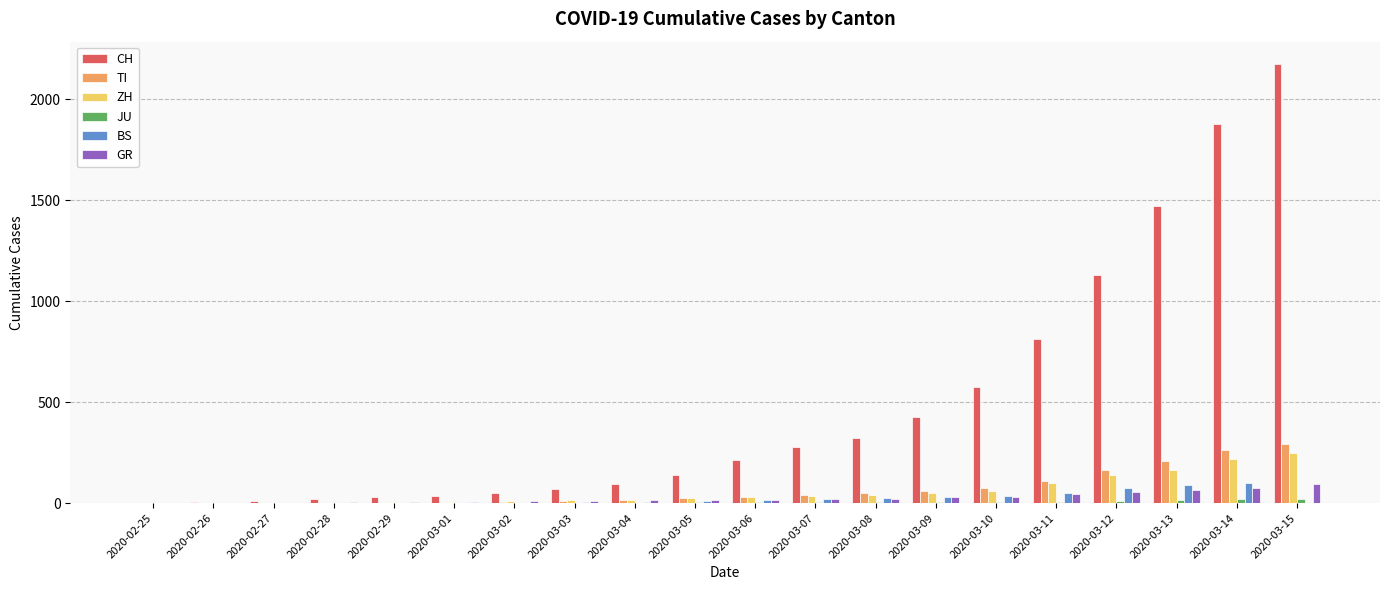

Where is CH nearest to the value 1088?

2020-03-12